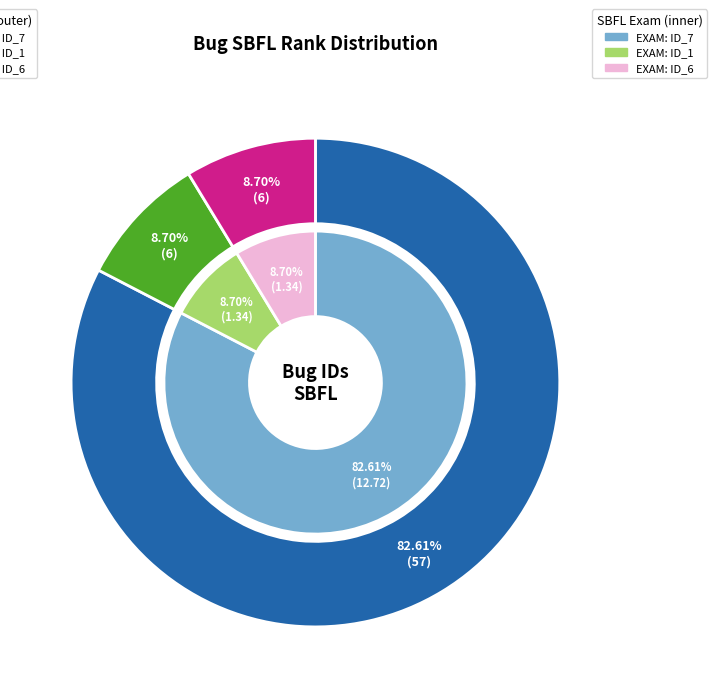

Does any single category account for the majority?

Yes